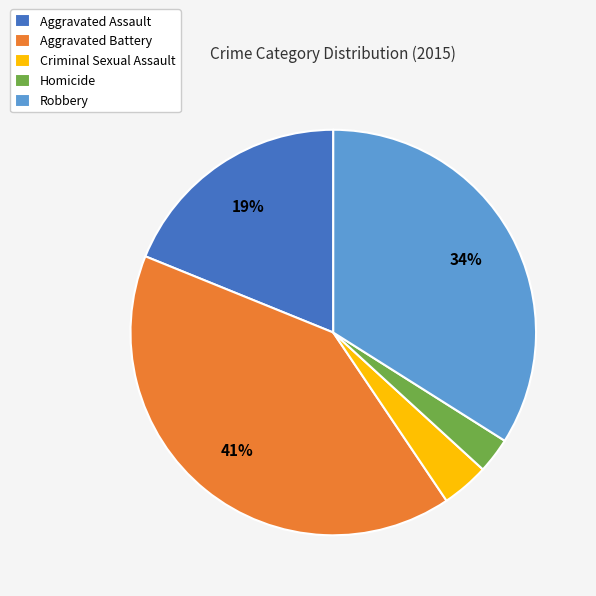

What percentage is the Robbery slice, to the nearest percent?

34%